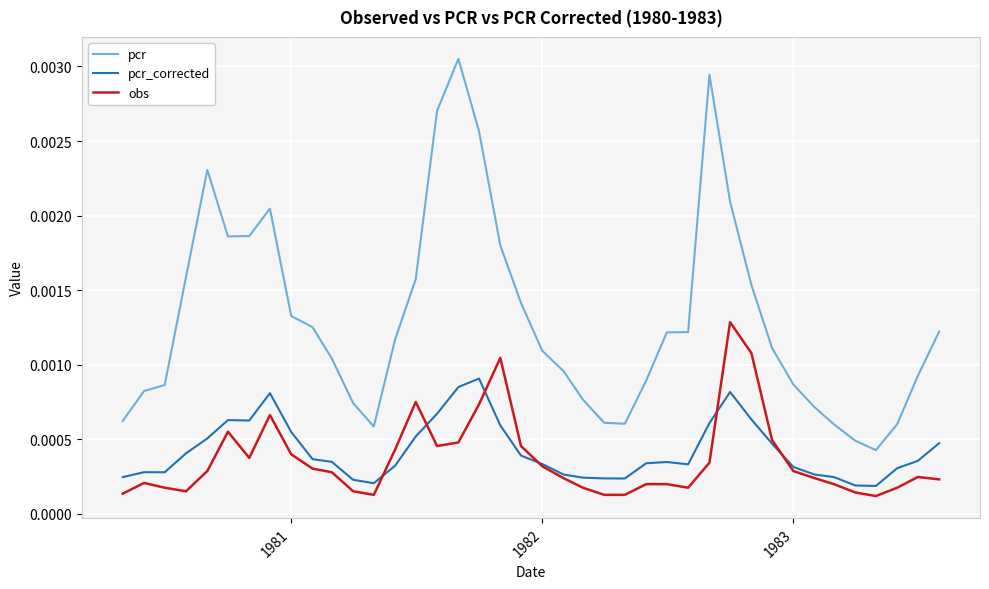

True or false: obs and pcr cross at least once.

False